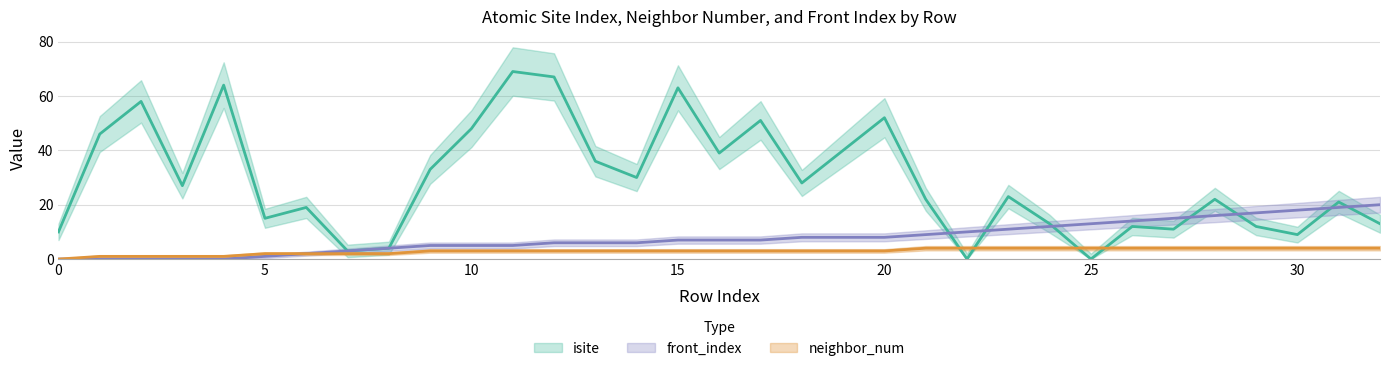

Reading right to left, list all the values displayed in this chart.

isite: 32=13	31=21	30=9	29=12	28=22	27=11	26=12	25=0	24=13	23=23	22=0	21=22	20=52	19=40	18=28	17=51	16=39	15=63	14=30	13=36	12=67	11=69	10=48	9=33	8=4	7=3	6=19	5=15	4=64	3=27	2=58	1=46	0=10
neighbor_num: 32=4	31=4	30=4	29=4	28=4	27=4	26=4	25=4	24=4	23=4	22=4	21=4	20=3	19=3	18=3	17=3	16=3	15=3	14=3	13=3	12=3	11=3	10=3	9=3	8=2	7=2	6=2	5=2	4=1	3=1	2=1	1=1	0=0
front_index: 32=20	31=19	30=18	29=17	28=16	27=15	26=14	25=13	24=12	23=11	22=10	21=9	20=8	19=8	18=8	17=7	16=7	15=7	14=6	13=6	12=6	11=5	10=5	9=5	8=4	7=3	6=2	5=1	4=0	3=0	2=0	1=0	0=0